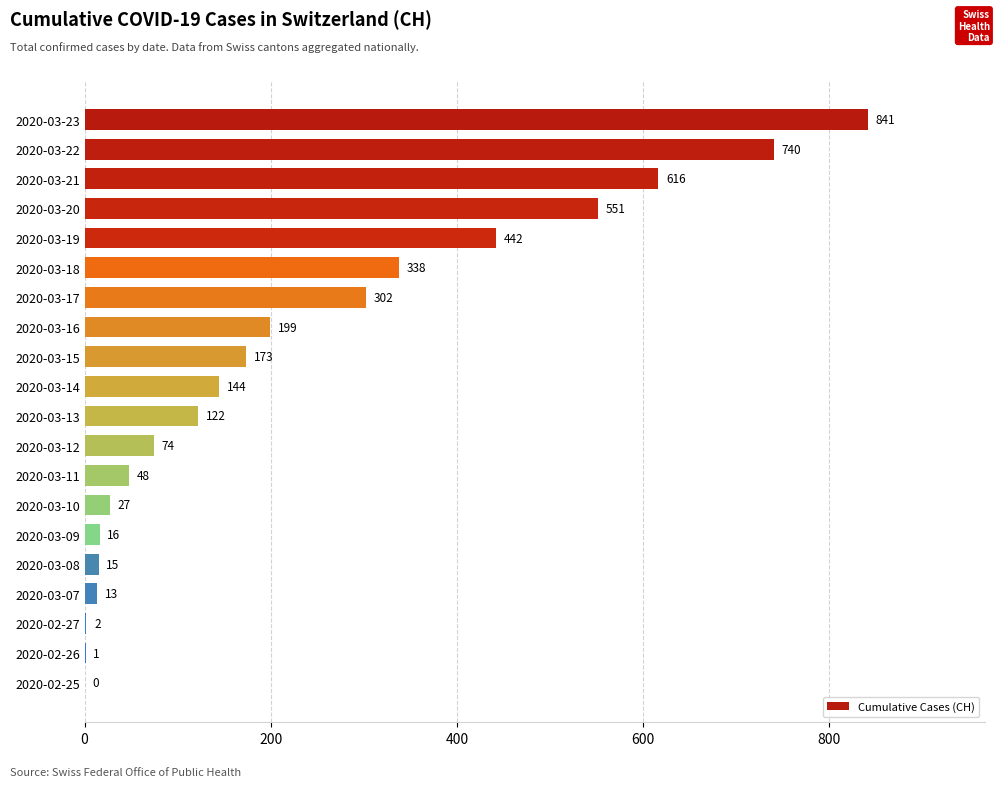

Which label corresponds to the largest value in the chart?

2020-03-23